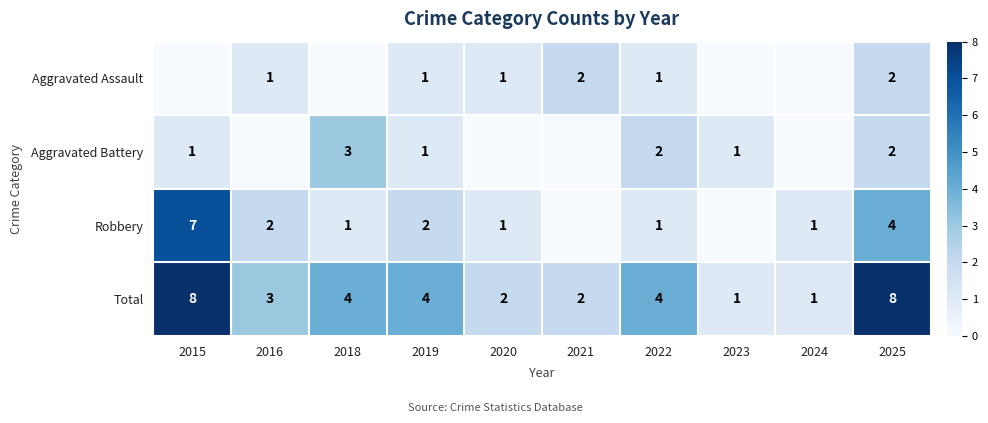

The value of Total at 2021 is 0. True or false?

False